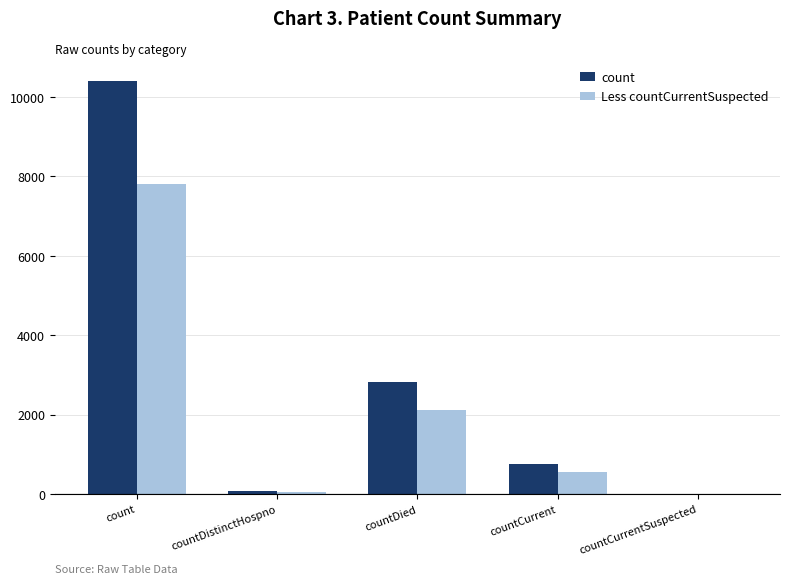

How many data points does each series have?

5